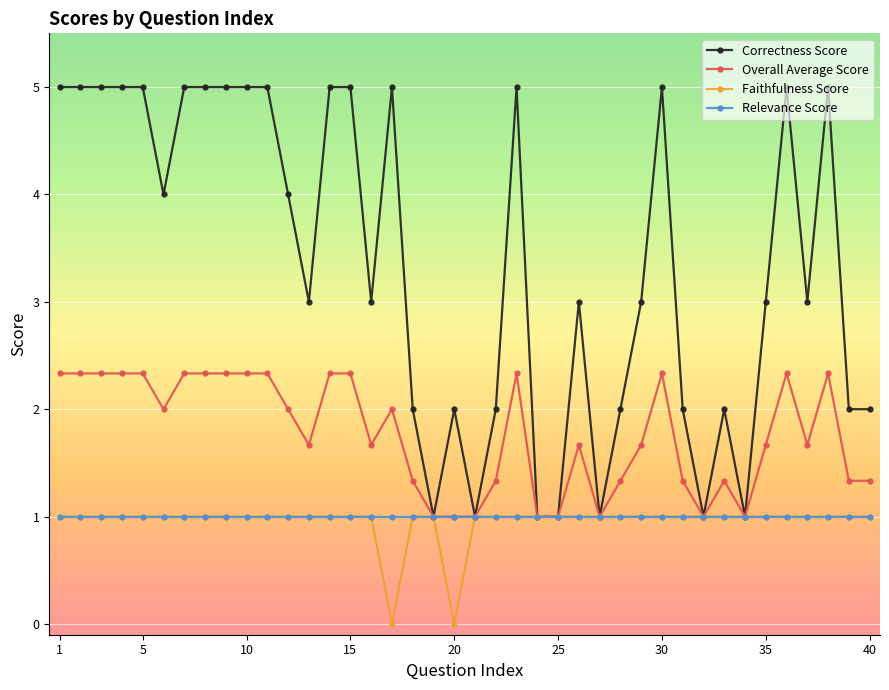

Which series has the largest total across all categories?

Correctness Score